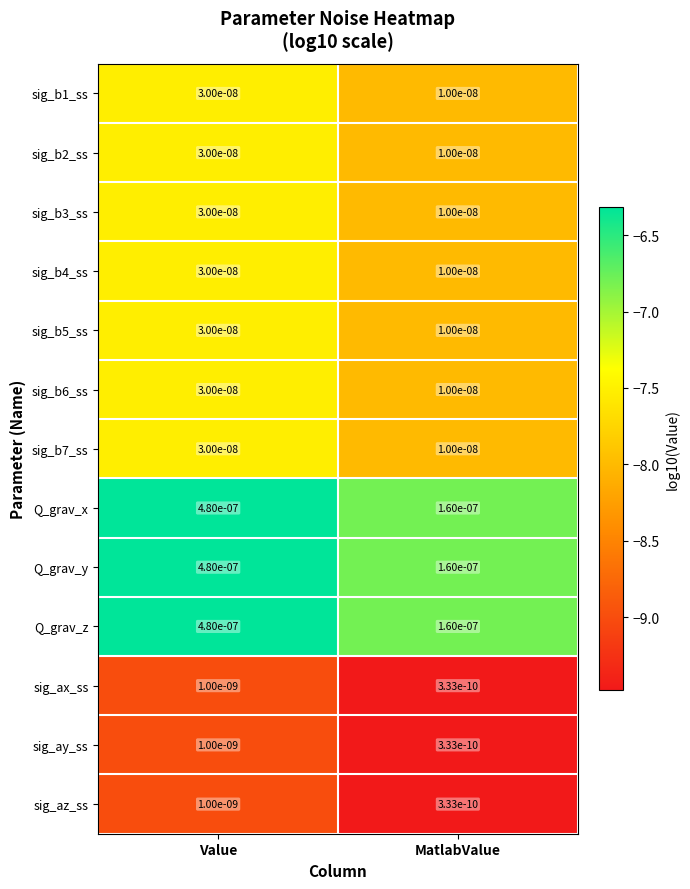

Is the value of sig_b4_ss at Value greater than the value of Q_grav_x at Value?

No